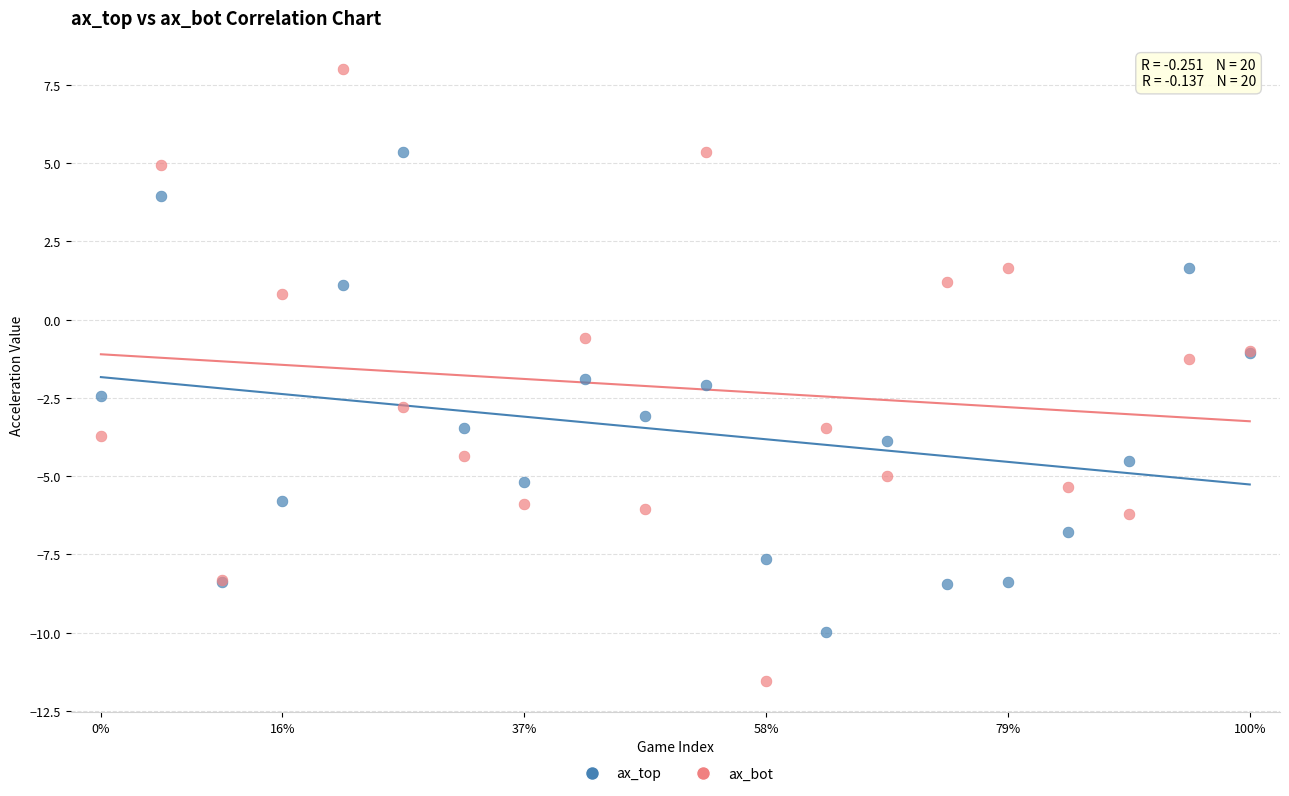

Which series reaches the maximum Y coordinate?

ax_bot